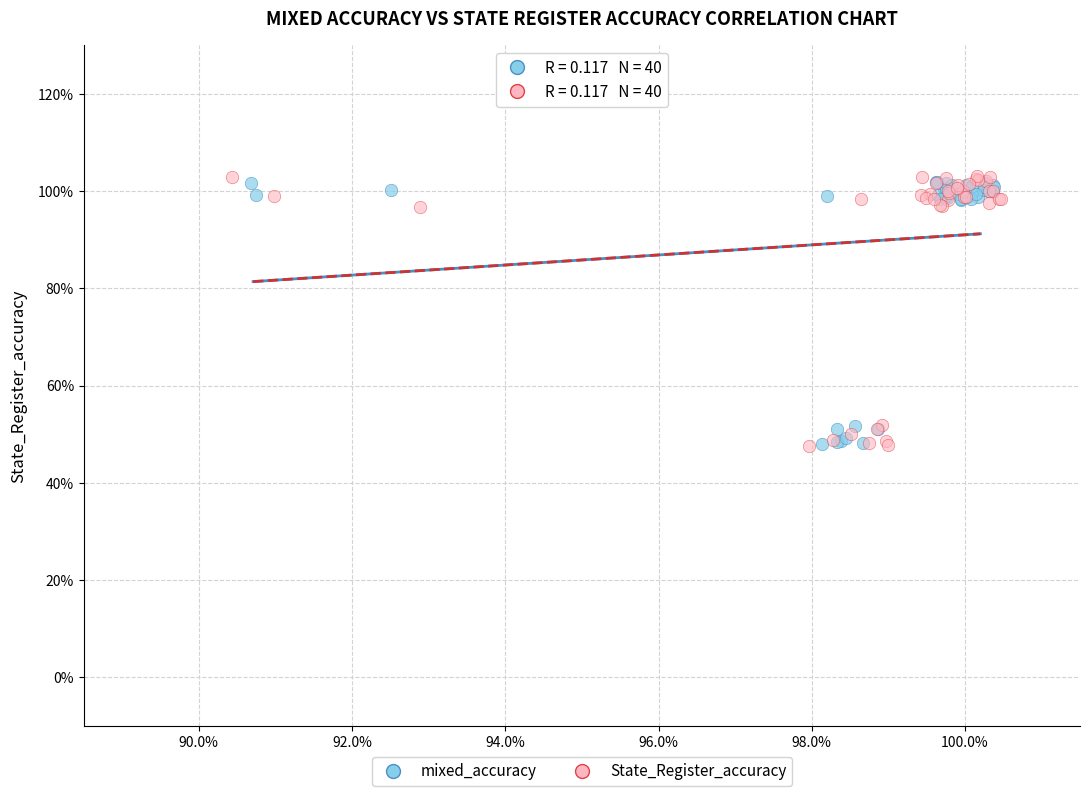

What are all the series names shown in the legend?

mixed_accuracy, State_Register_accuracy